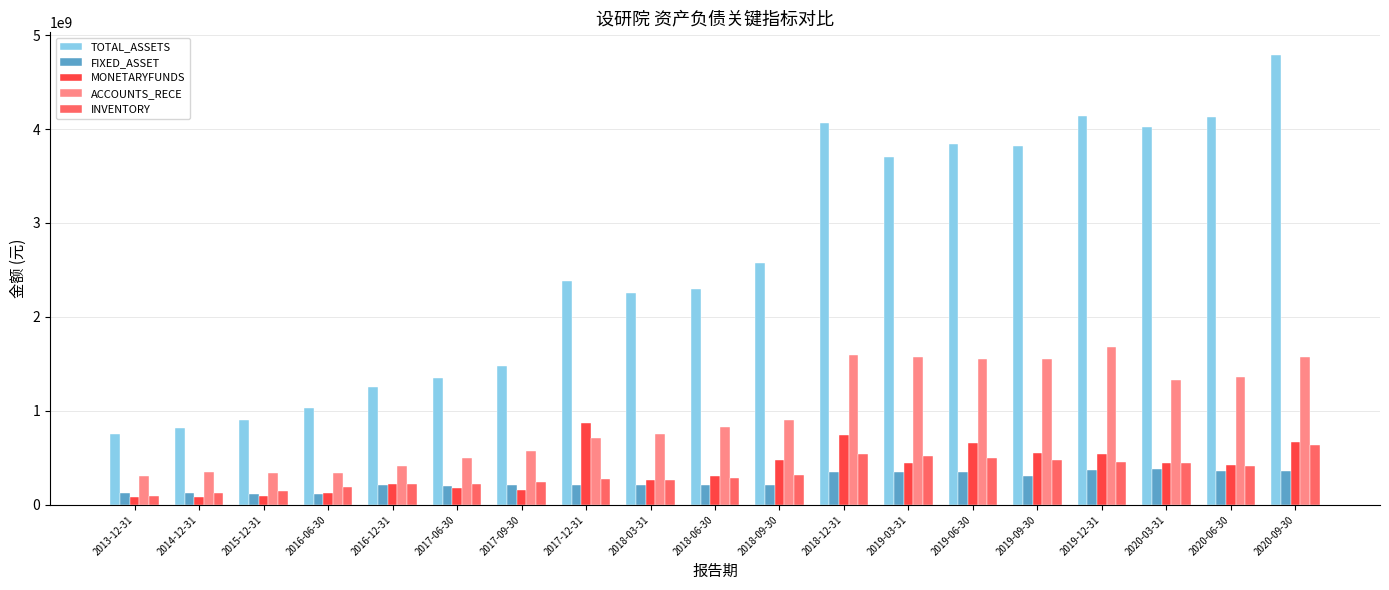

The value of INVENTORY at 2020-03-31 is 445892300.9. True or false?

True